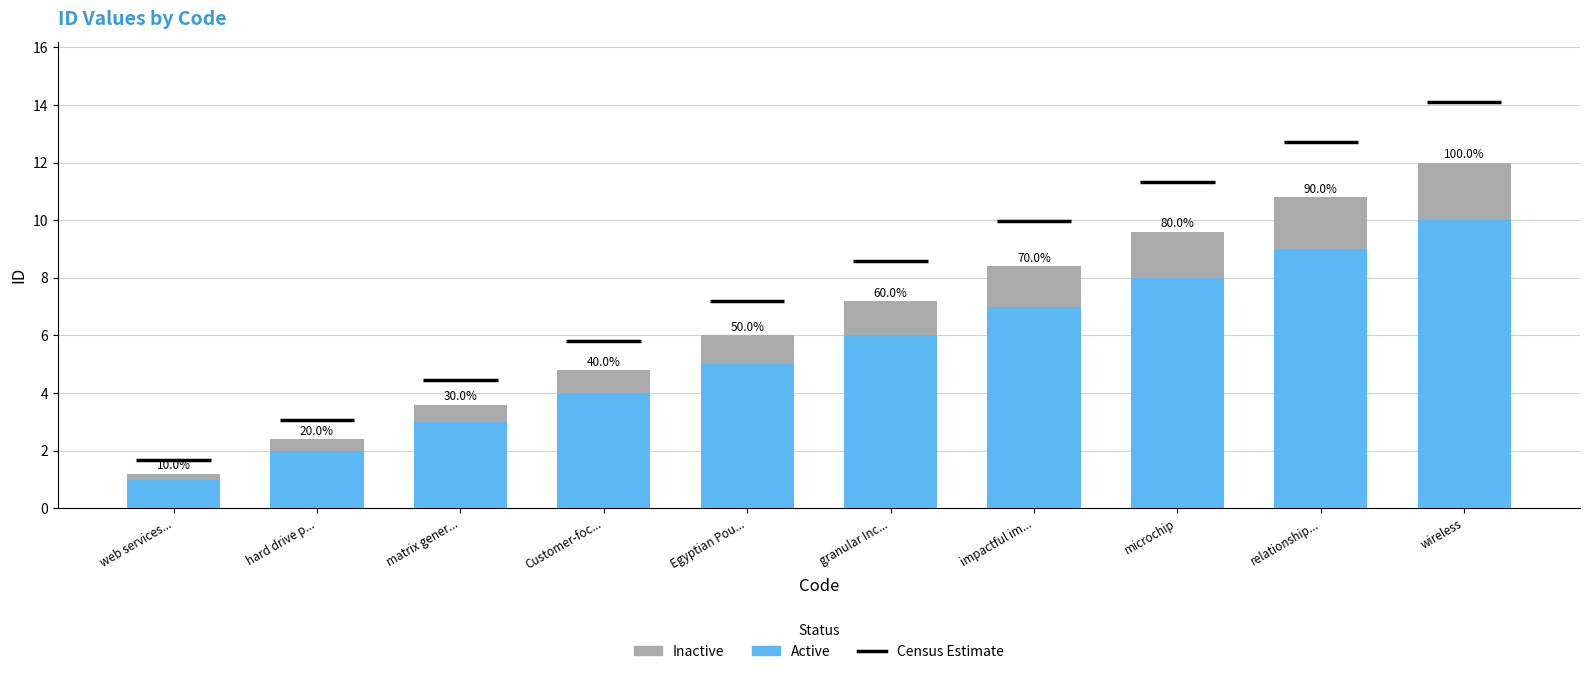

How many values in the Active series are below 6?

5